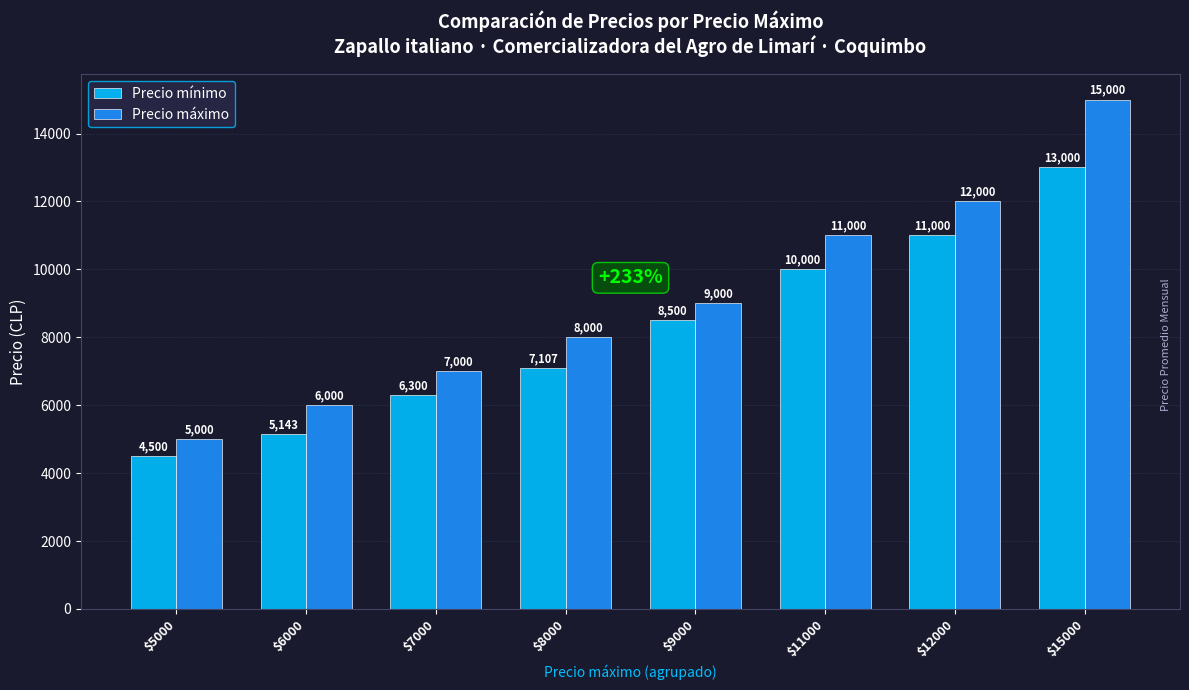

What is the value of the Precio mínimo bar at the 7th from the left?

11000